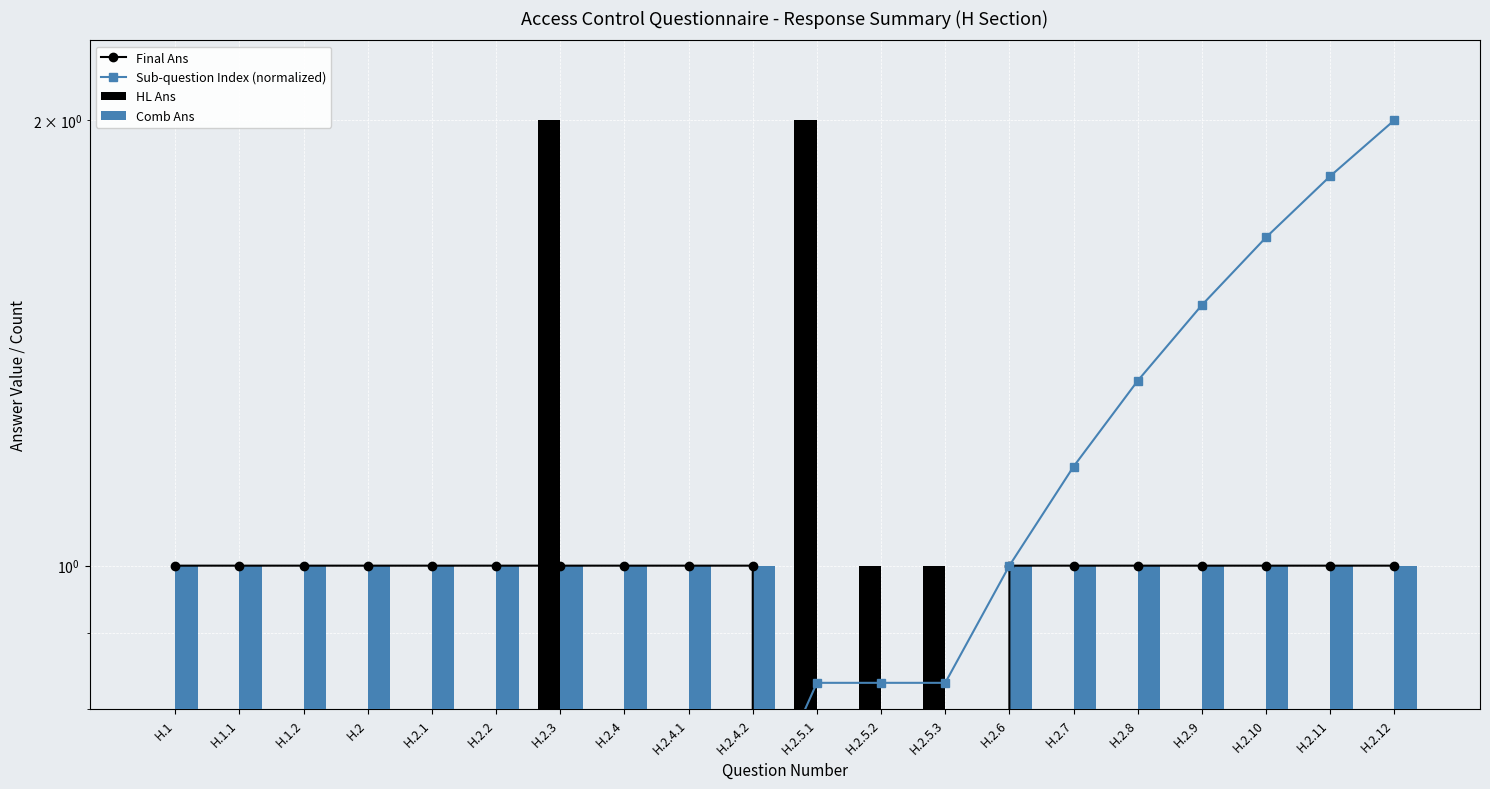

What is the difference between the maximum and minimum values in the Final Ans series?

1.0